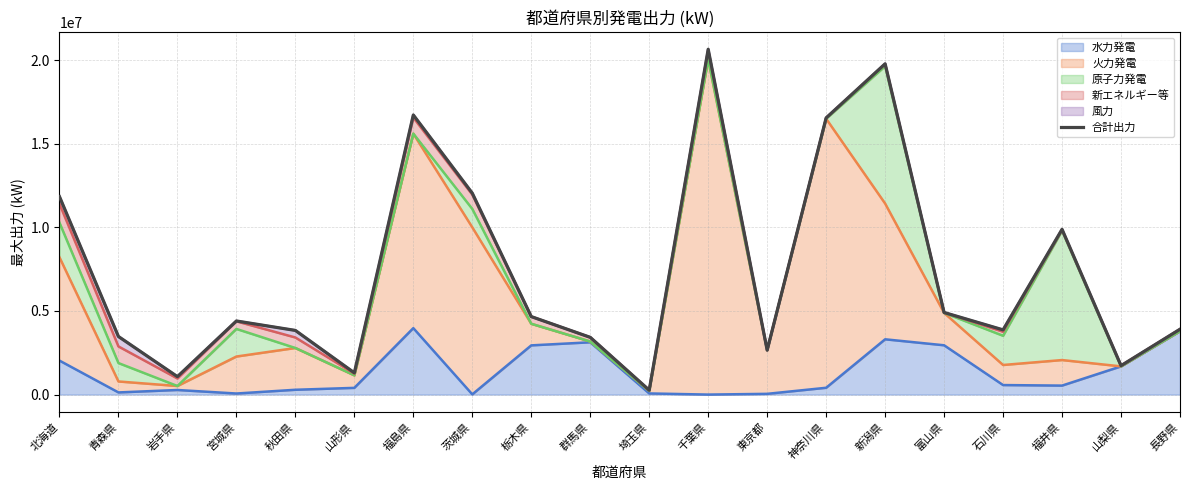

Which category has the highest value across all series?

千葉県